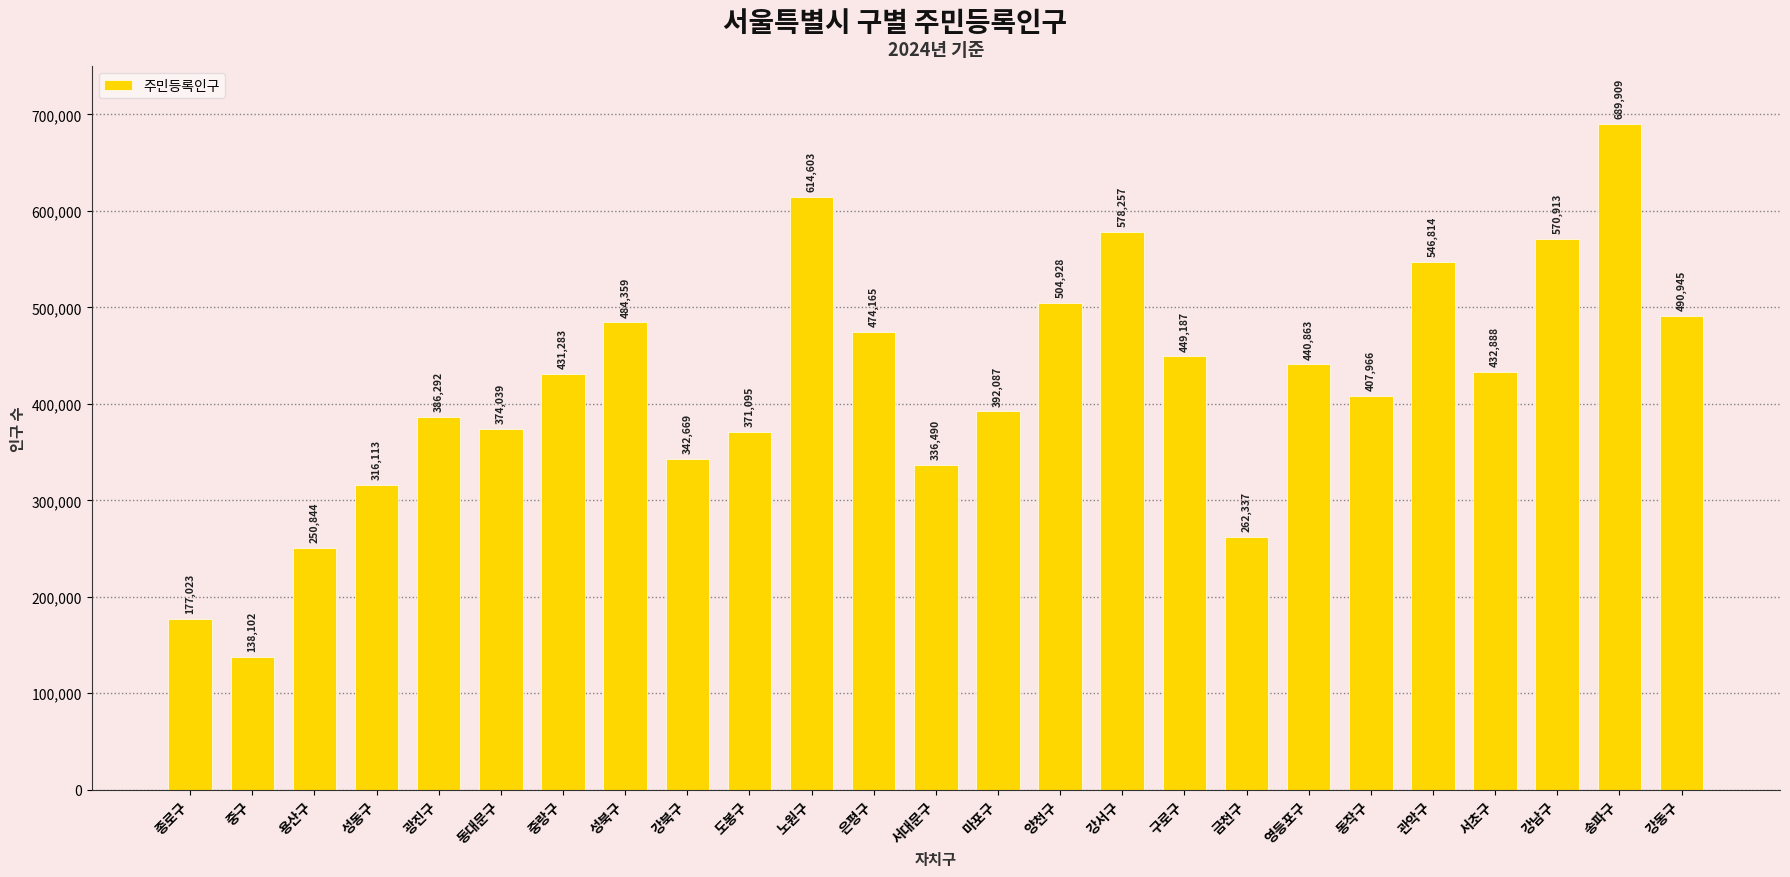

What is the change in value from 노원구 to 양천구?

-109675